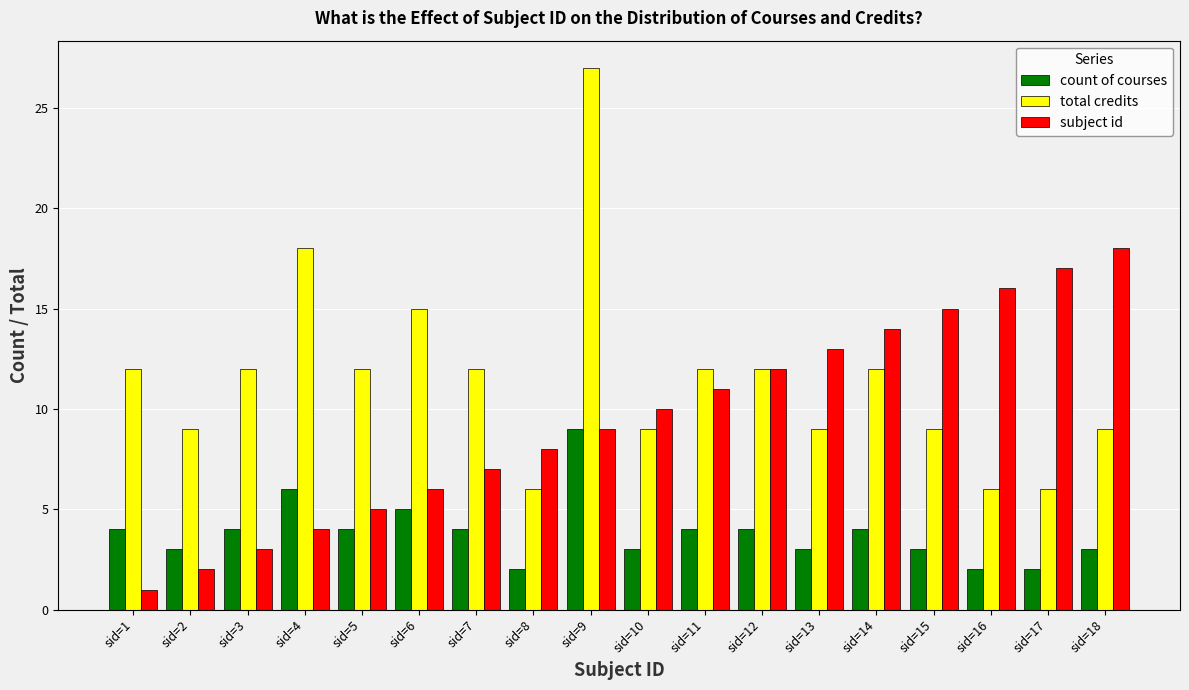

At which label is count of courses closest to 5?

sid=6